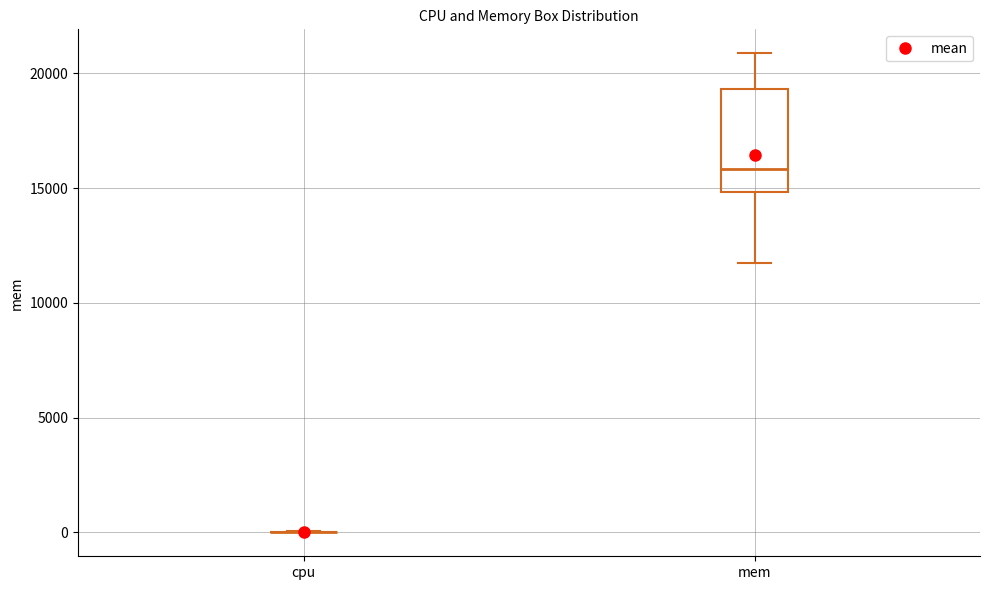

Where does the lower whisker of the box for mem end on the y-axis? The values are not printed on the chart, so give them approximately, as read against the axis.

11500